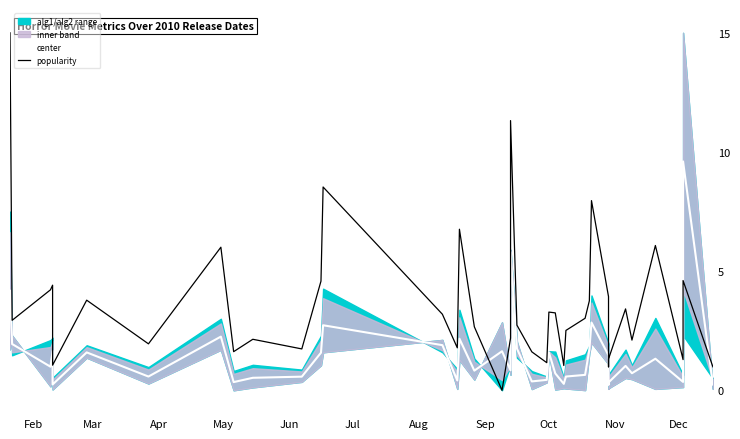

What is the sum of all center values?

59.0